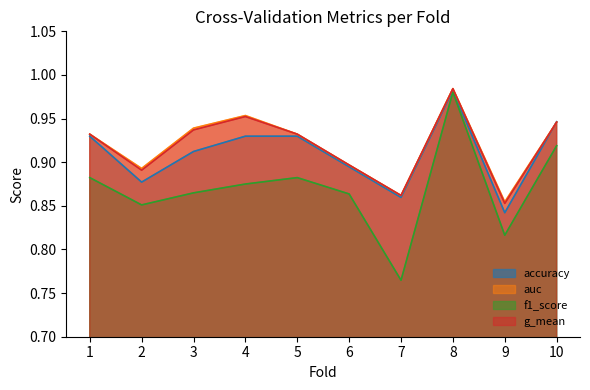

True or false: f1_score has more than 0 points higher than both neighbors.

True